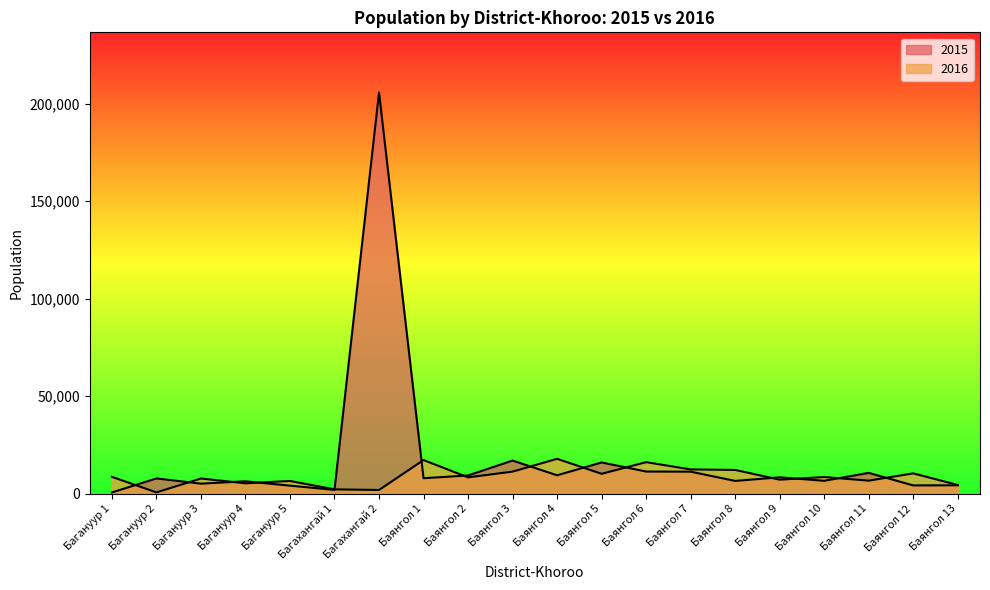

True or false: 2016 and 2015 cross at least once.

True